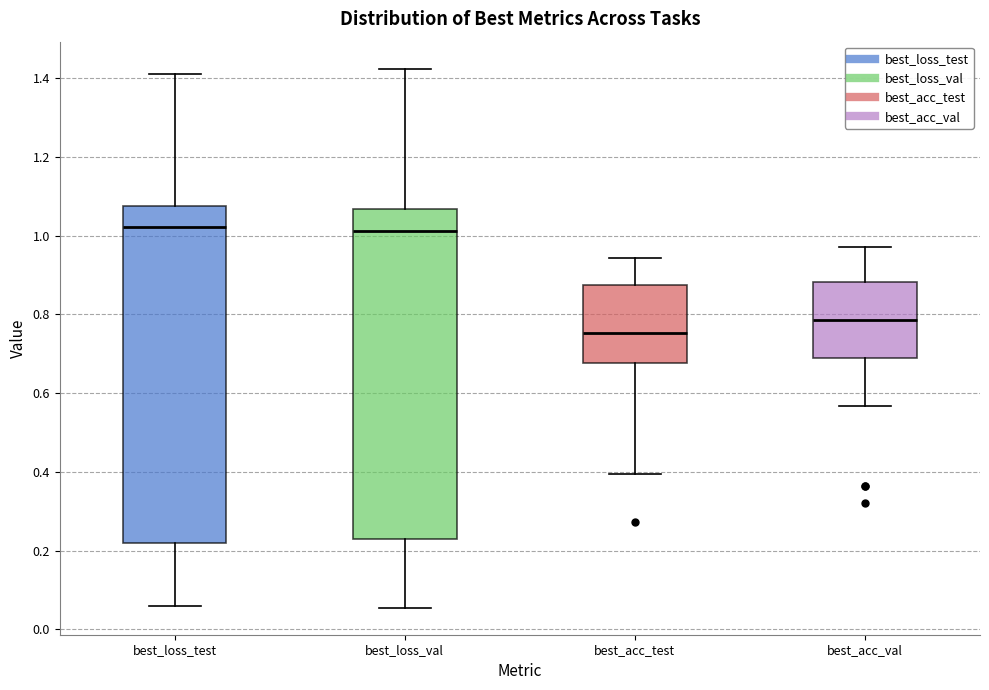

Reading left to right, transcribe this box plot: for each box, give where its median line is, the range the box spans, and where its two whiskers end, as read against the y-axis. The values are not printed on the chart, so give them approximately, as read against the axis.

best_loss_test: median 1.02, box 0.22 to 1.08, whiskers 0.06 to 1.42
best_loss_val: median 1.02, box 0.22 to 1.06, whiskers 0.06 to 1.42
best_acc_test: median 0.76, box 0.68 to 0.88, whiskers 0.40 to 0.94
best_acc_val: median 0.78, box 0.68 to 0.88, whiskers 0.56 to 0.98